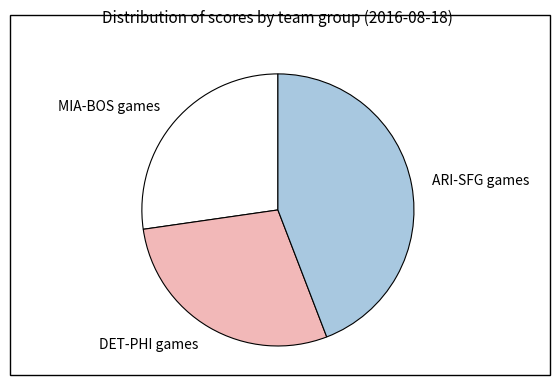

Combined, do ARI-SFG games and MIA-BOS games account for over 50%?

Yes